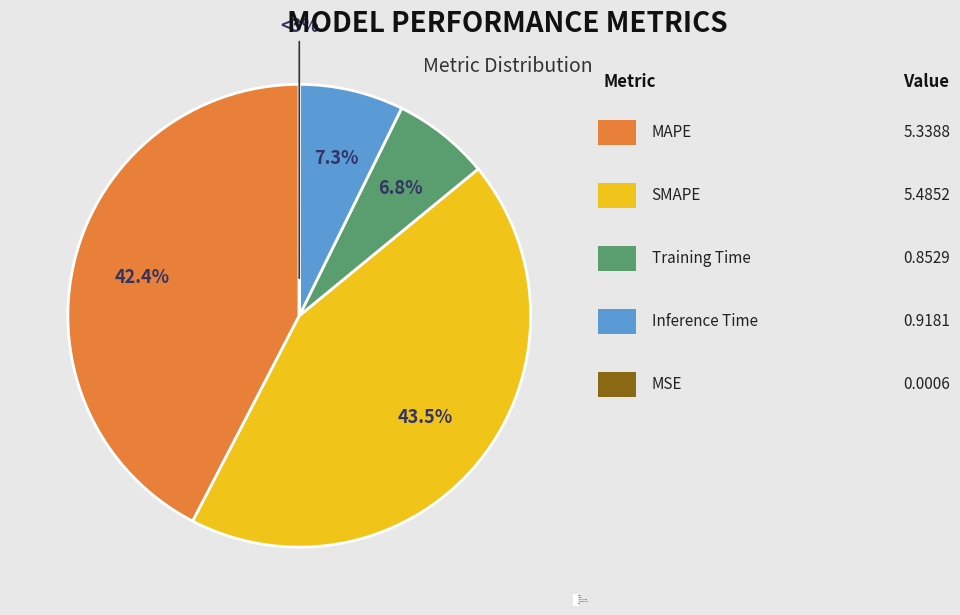

Approximately how many times larger is the value at SMAPE compared to MAPE?

1.0